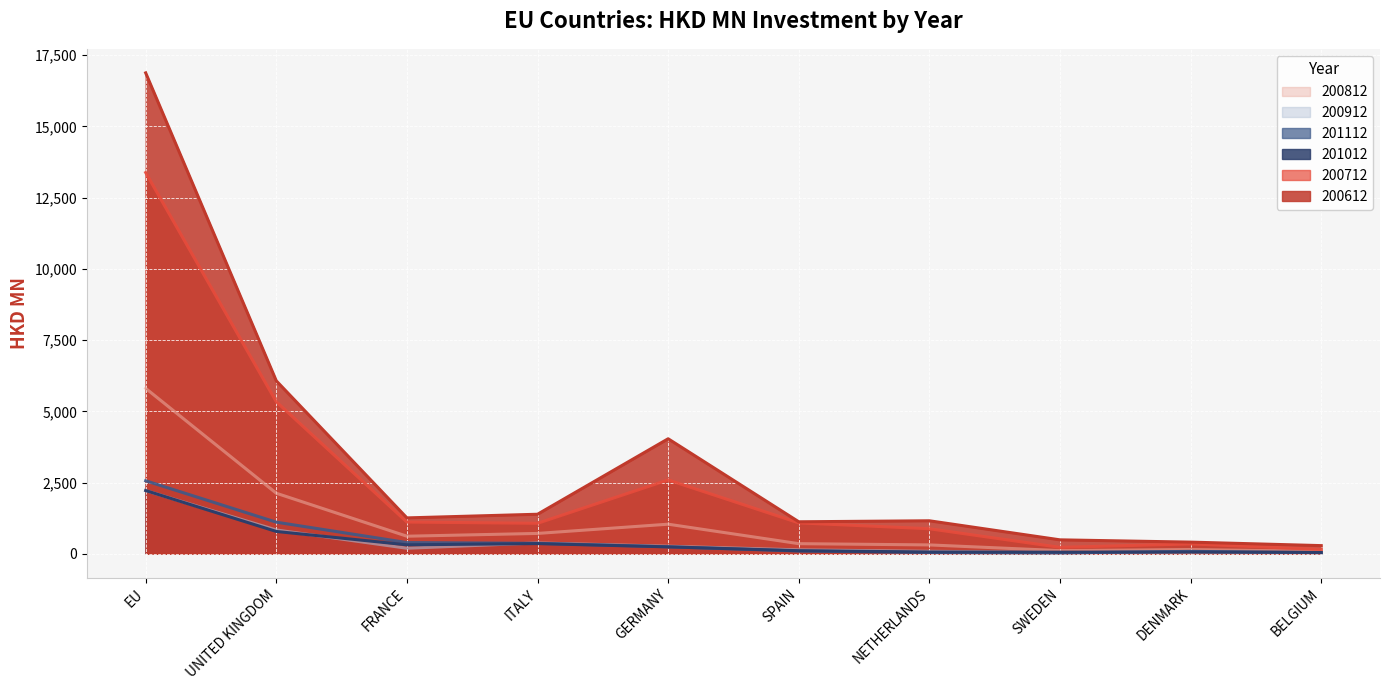

How many data points in 201012 are less than 242?

5